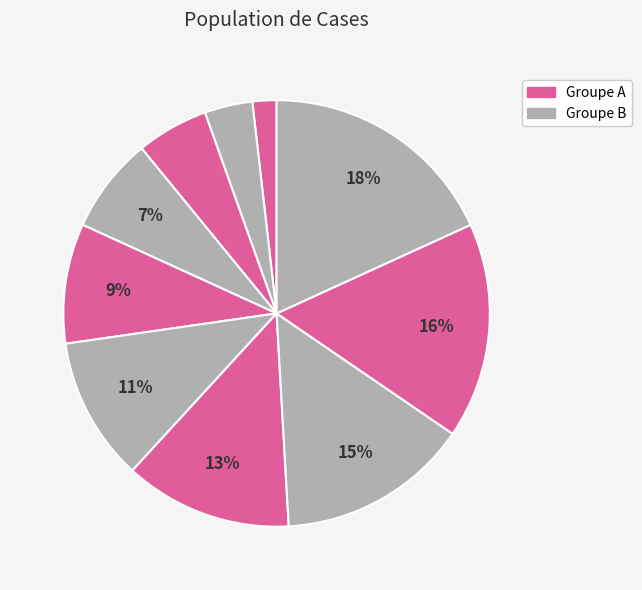

How many segments does this pie chart have?

10